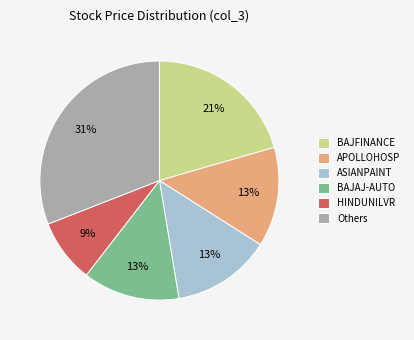

Do BAJAJ-AUTO and HINDUNILVR together represent more than half of the pie?

No